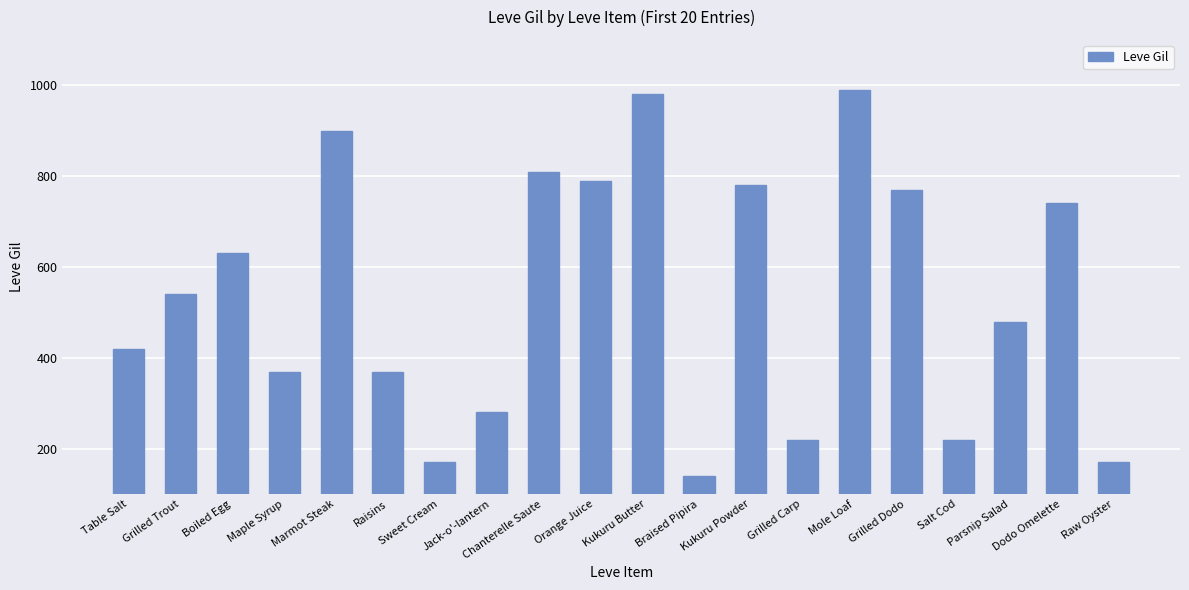

Count the number of categories in the chart.

20